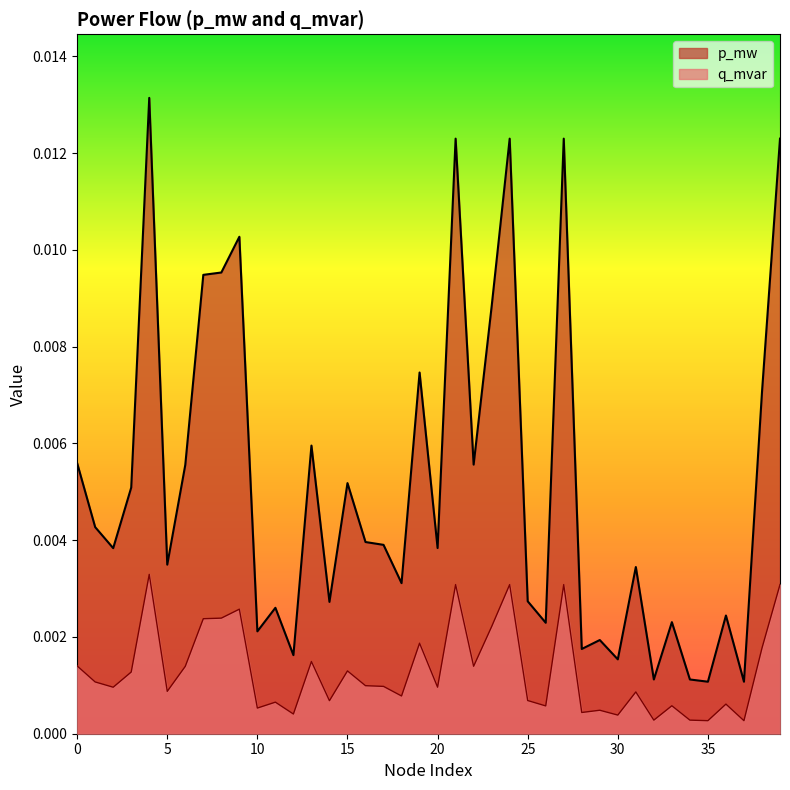

Is the value of q_mvar at 25 greater than the value of p_mw at 15?

No